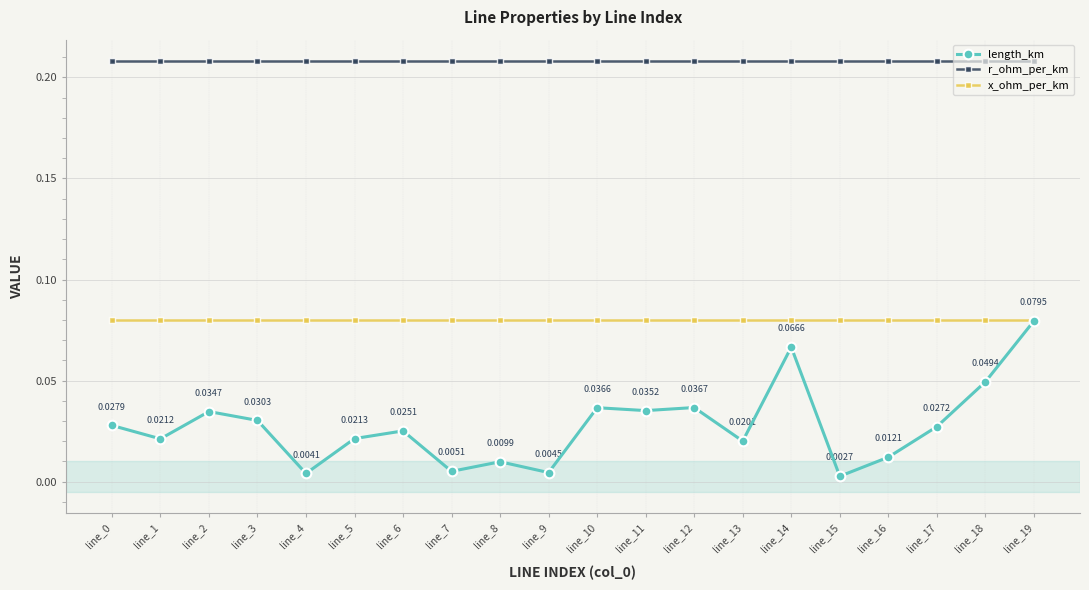

Is this an area chart (filled region under the line)?

No